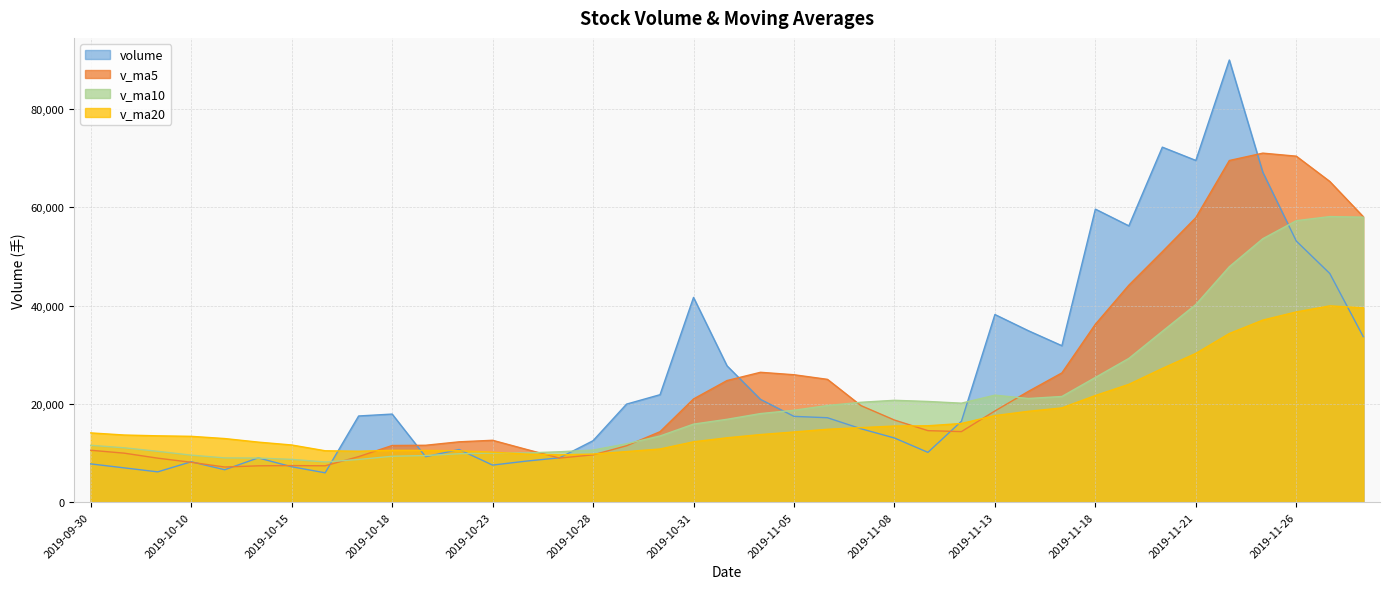

Reading left to right, extract all data points from this chart.

volume: 2019-09-30=7787.0	2019-10-08=6976.7	2019-10-09=6168.7	2019-10-10=8219.0	2019-10-11=6599.0	2019-10-14=9007.0	2019-10-15=7209.1	2019-10-16=5972.9	2019-10-17=17536.0	2019-10-18=17923.0	2019-10-21=9244.7	2019-10-22=10712.1	2019-10-23=7543.0	2019-10-24=8347.8	2019-10-25=9027.0	2019-10-28=12504.0	2019-10-29=19950.0	2019-10-30=21867.0	2019-10-31=41655.6	2019-11-01=27741.3	2019-11-04=20907.1	2019-11-05=17454.1	2019-11-06=17177.0	2019-11-07=14940.0	2019-11-08=13058.1	2019-11-11=10132.6	2019-11-12=16461.0	2019-11-13=38177.1	2019-11-14=34877.6	2019-11-15=31831.0	2019-11-18=59621.1	2019-11-19=56218.7	2019-11-20=72228.1	2019-11-21=69523.7	2019-11-22=89957.3	2019-11-25=67122.8	2019-11-26=53124.9	2019-11-27=46526.7	2019-11-28=33672.2
v_ma5: 2019-09-30=10560.1	2019-10-08=9969.3	2019-10-09=8953.4	2019-10-10=8114.0	2019-10-11=7150.1	2019-10-14=7394.1	2019-10-15=7440.6	2019-10-16=7401.4	2019-10-17=9264.8	2019-10-18=11529.6	2019-10-21=11577.1	2019-10-22=12277.7	2019-10-23=12591.8	2019-10-24=10754.1	2019-10-25=8974.9	2019-10-28=9626.8	2019-10-29=11474.4	2019-10-30=14339.2	2019-10-31=21000.7	2019-11-01=24743.6	2019-11-04=26424.2	2019-11-05=25925.0	2019-11-06=24987.0	2019-11-07=19643.9	2019-11-08=16707.3	2019-11-11=14552.4	2019-11-12=14353.8	2019-11-13=18553.8	2019-11-14=22541.3	2019-11-15=26295.9	2019-11-18=36193.6	2019-11-19=44145.1	2019-11-20=50955.3	2019-11-21=57884.5	2019-11-22=69509.8	2019-11-25=71010.1	2019-11-26=70391.4	2019-11-27=65251.1	2019-11-28=58080.8
v_ma10: 2019-09-30=11570.9	2019-10-08=11059.7	2019-10-09=10343.7	2019-10-10=9567.2	2019-10-11=9005.3	2019-10-14=8977.1	2019-10-15=8704.9	2019-10-16=8177.4	2019-10-17=8689.4	2019-10-18=9339.8	2019-10-21=9485.6	2019-10-22=9859.1	2019-10-23=9996.6	2019-10-24=10009.5	2019-10-25=10252.3	2019-10-28=10602.0	2019-10-29=11876.0	2019-10-30=13465.5	2019-10-31=15877.4	2019-11-01=16859.3	2019-11-04=18025.5	2019-11-05=18699.7	2019-11-06=19663.1	2019-11-07=20322.3	2019-11-08=20725.4	2019-11-11=20488.3	2019-11-12=20139.4	2019-11-13=21770.4	2019-11-14=21092.6	2019-11-15=21501.6	2019-11-18=25373.0	2019-11-19=29249.4	2019-11-20=34754.5	2019-11-21=40212.9	2019-11-22=47902.8	2019-11-25=53601.8	2019-11-26=57268.2	2019-11-27=58103.2	2019-11-28=57982.6
v_ma20: 2019-09-30=14094.2	2019-10-08=13662.2	2019-10-09=13499.6	2019-10-10=13396.1	2019-10-11=12944.2	2019-10-14=12219.4	2019-10-15=11635.2	2019-10-16=10458.5	2019-10-17=10364.7	2019-10-18=10547.8	2019-10-21=10528.3	2019-10-22=10459.4	2019-10-23=10170.1	2019-10-24=9788.3	2019-10-25=9628.8	2019-10-28=9789.5	2019-10-29=10290.5	2019-10-30=10821.4	2019-10-31=12283.4	2019-11-01=13099.5	2019-11-04=13755.6	2019-11-05=14279.4	2019-11-06=14829.8	2019-11-07=15165.9	2019-11-08=15488.9	2019-11-11=15545.1	2019-11-12=16007.7	2019-11-13=17617.9	2019-11-14=18485.0	2019-11-15=19180.4	2019-11-18=21699.2	2019-11-19=23974.6	2019-11-20=27208.8	2019-11-21=30267.6	2019-11-22=34314.1	2019-11-25=37045.1	2019-11-26=38703.8	2019-11-27=39936.8	2019-11-28=39537.6